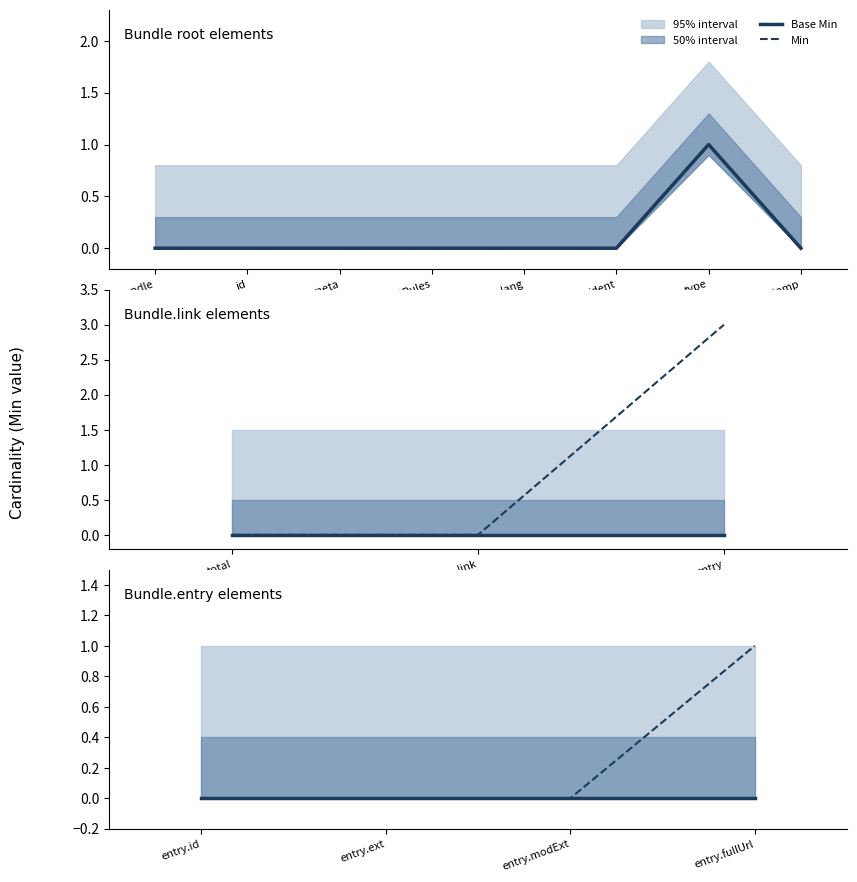

Rank the series by their maximum value, from lowest to highest.

Base Min, Min